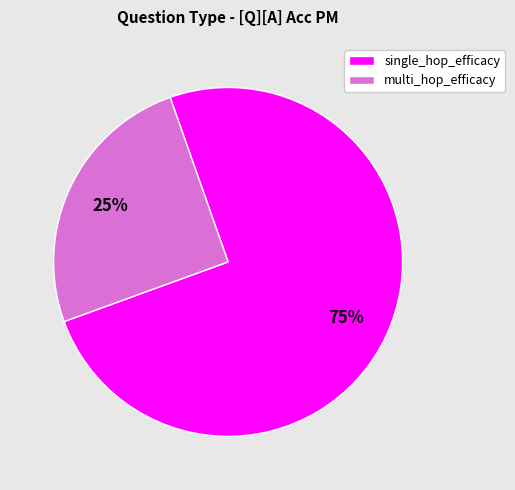

To the nearest percent, what is the average slice percentage?

50%